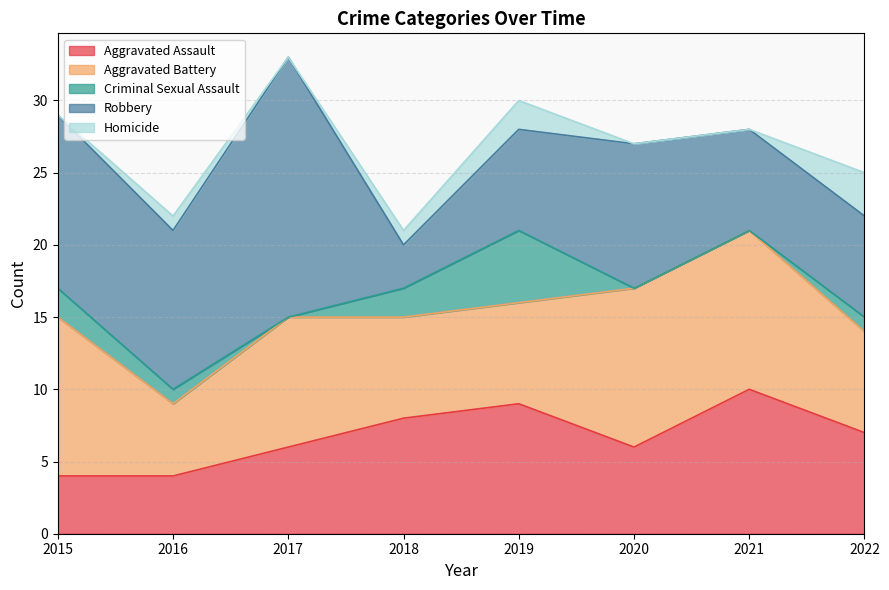

Where do Aggravated Battery and Aggravated Assault first cross each other?

2017 and 2018